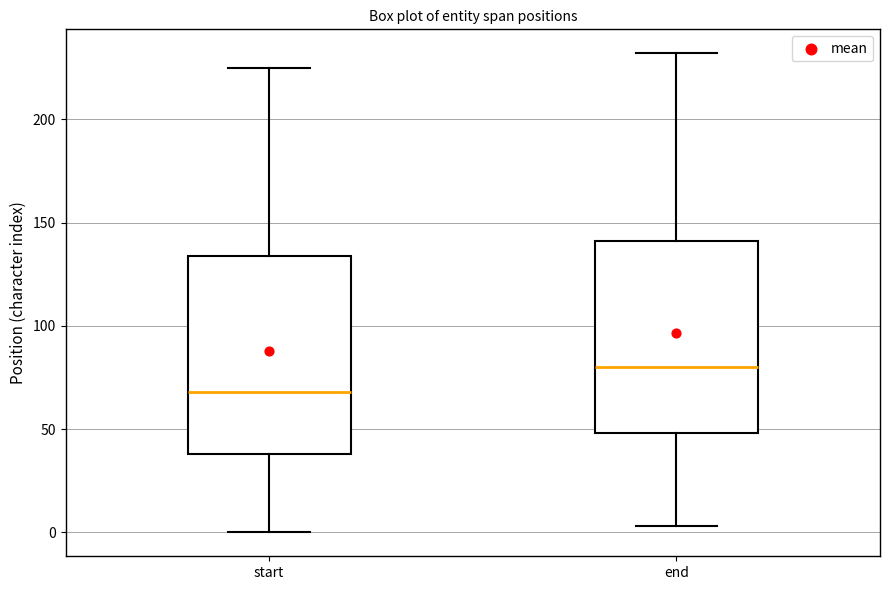

Which box's median line is the highest?

end